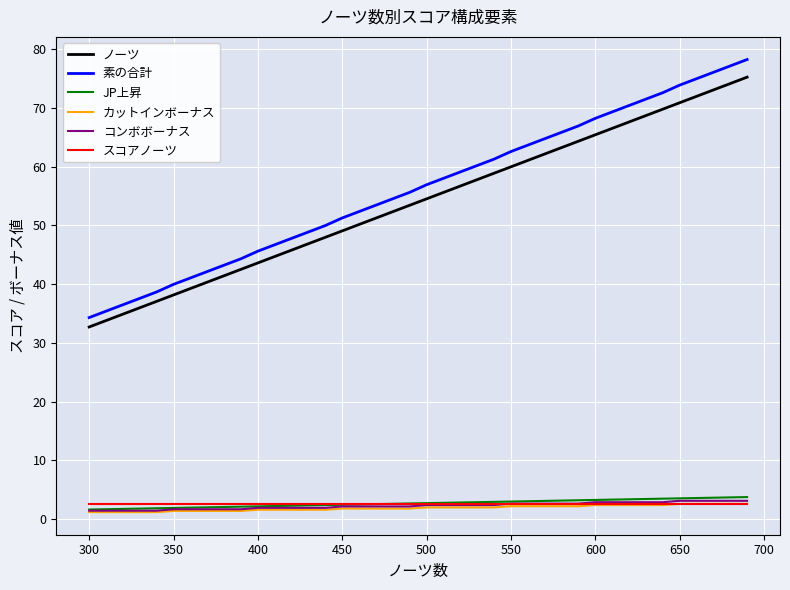

Which series has the widest spread of values?

素の合計